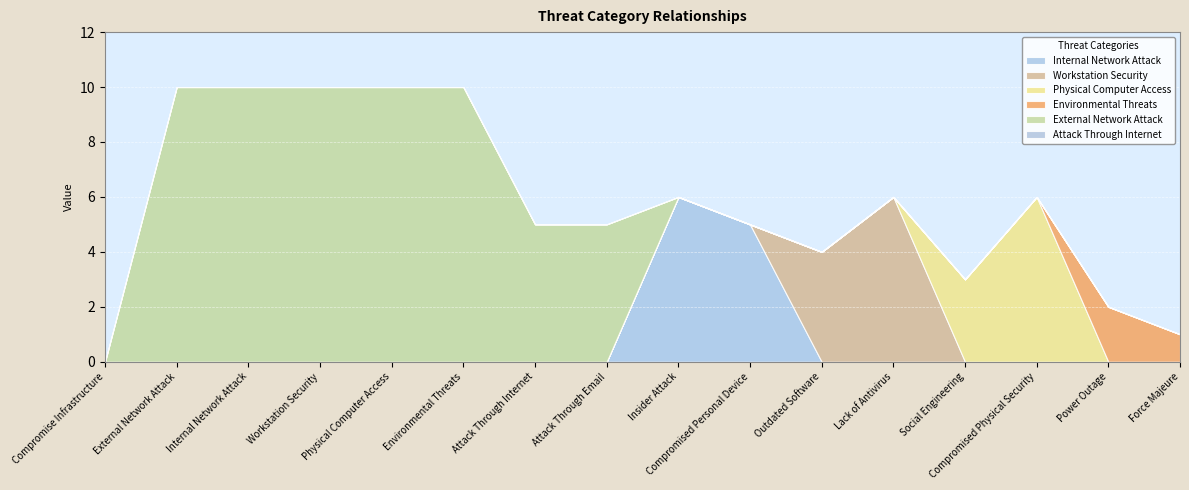

The value of Workstation Security at Attack Through Email is 0. True or false?

True